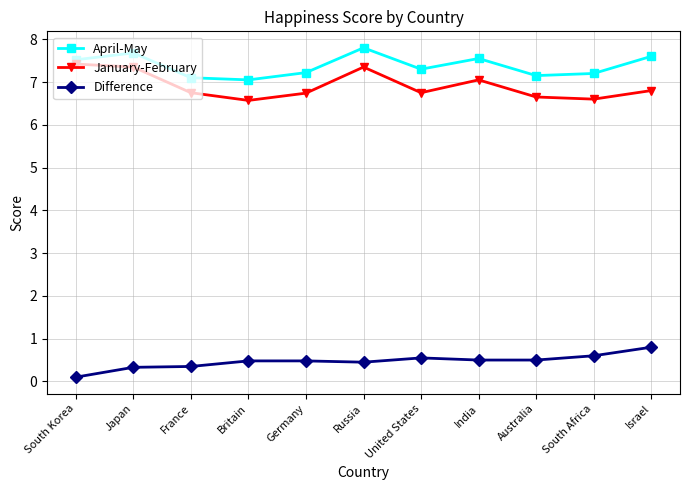

What are all the series names shown in the legend?

April-May, January-February, Difference